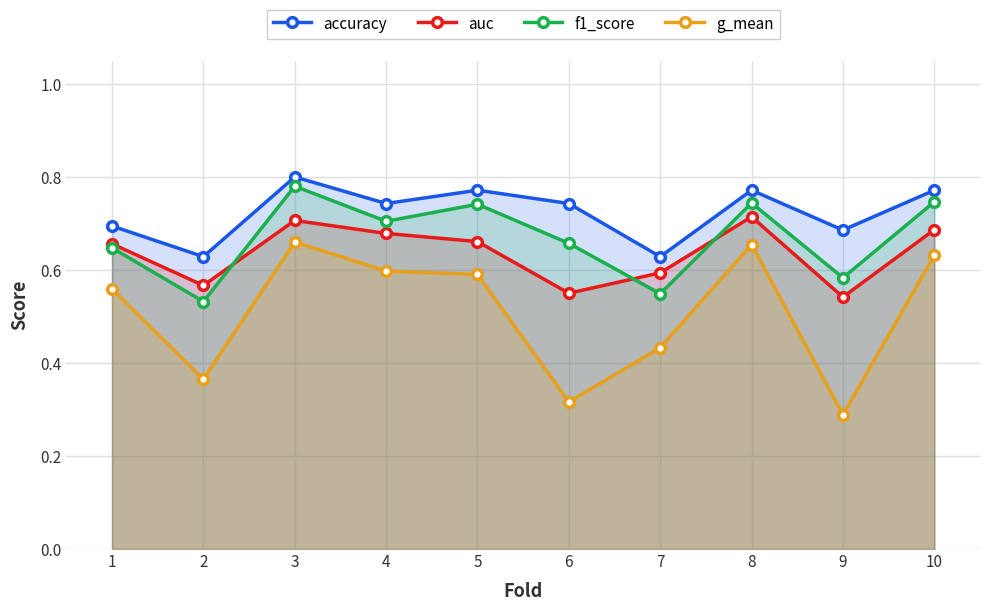

List the labels in order of auc value, largest first.

8, 3, 10, 4, 5, 1, 7, 2, 6, 9